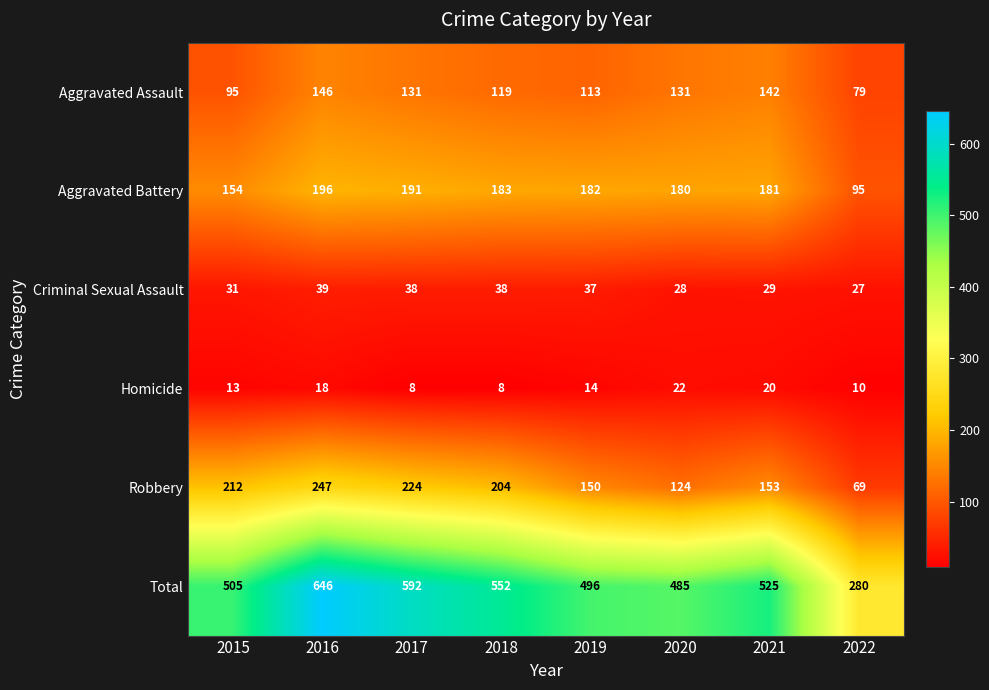

True or false: Aggravated Assault has a value of 76 at 2019.

False